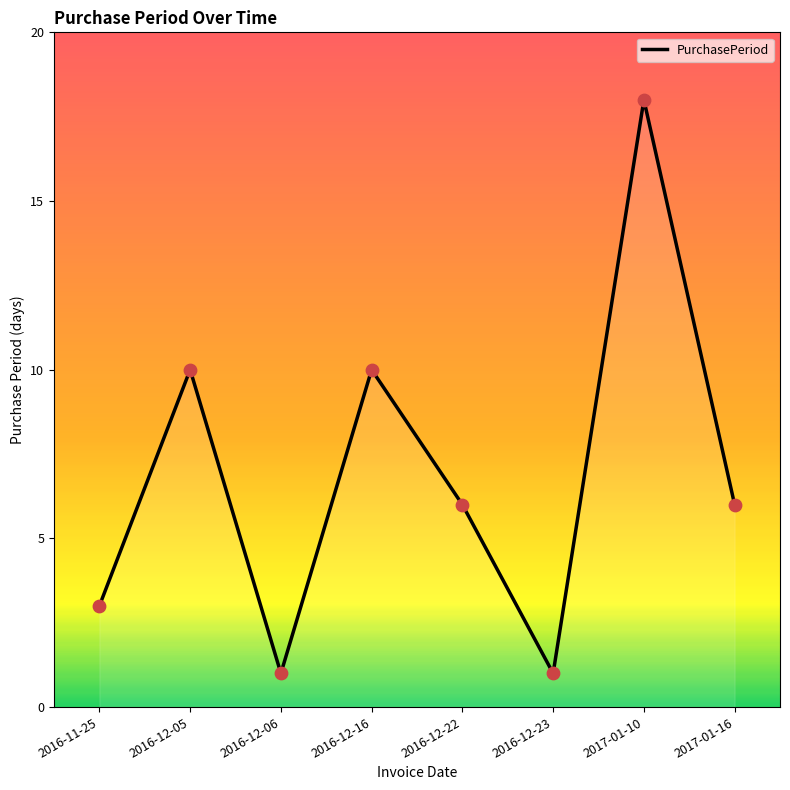

Between 2017-01-16 and 2017-01-10, which is larger?

2017-01-10